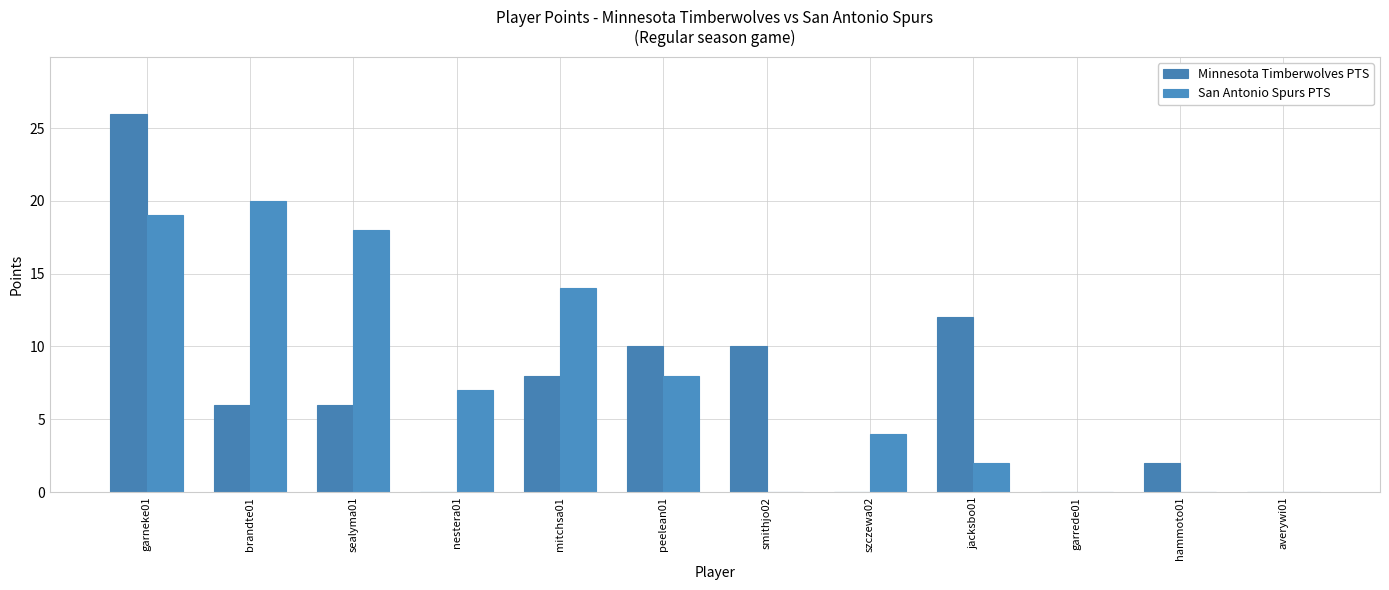

What are all the series names shown in the legend?

Minnesota Timberwolves PTS, San Antonio Spurs PTS